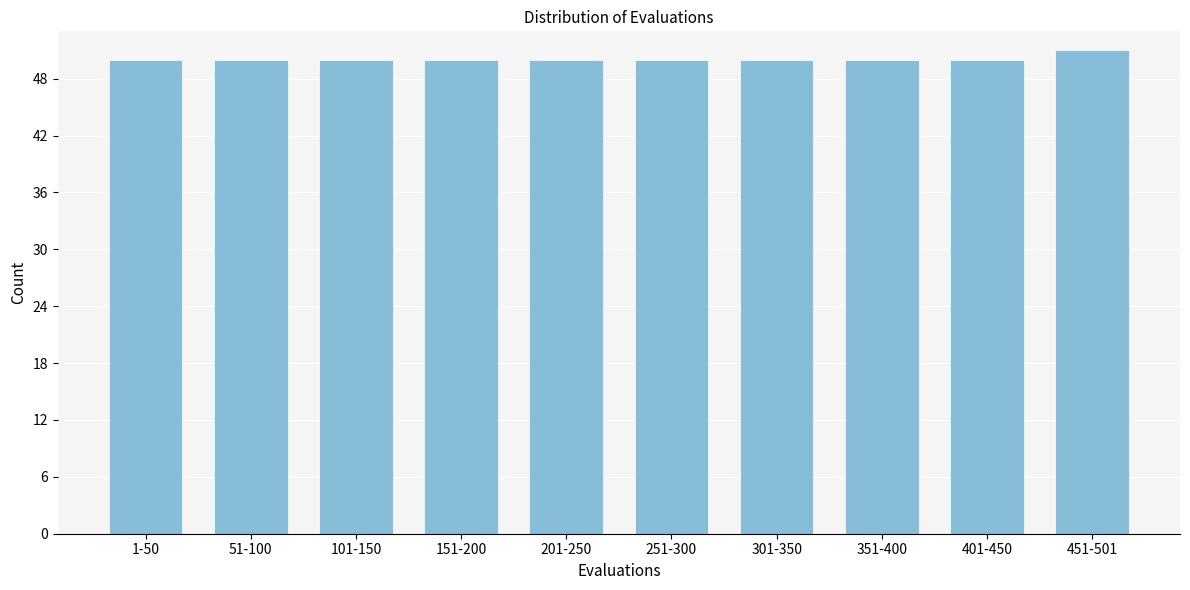

Reading right to left, extract all data points from this chart.

451-501=51	401-450=50	351-400=50	301-350=50	251-300=50	201-250=50	151-200=50	101-150=50	51-100=50	1-50=50